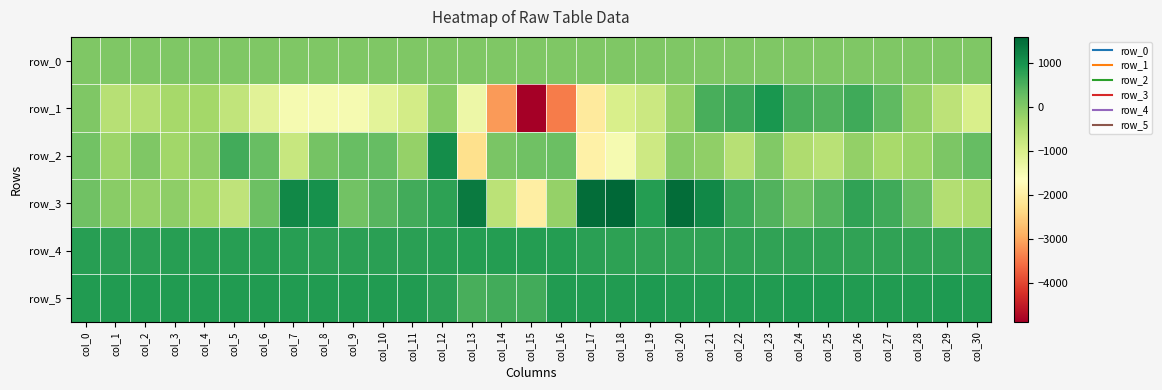

The value of row_1 at col_9 is -782.6. True or false?

False